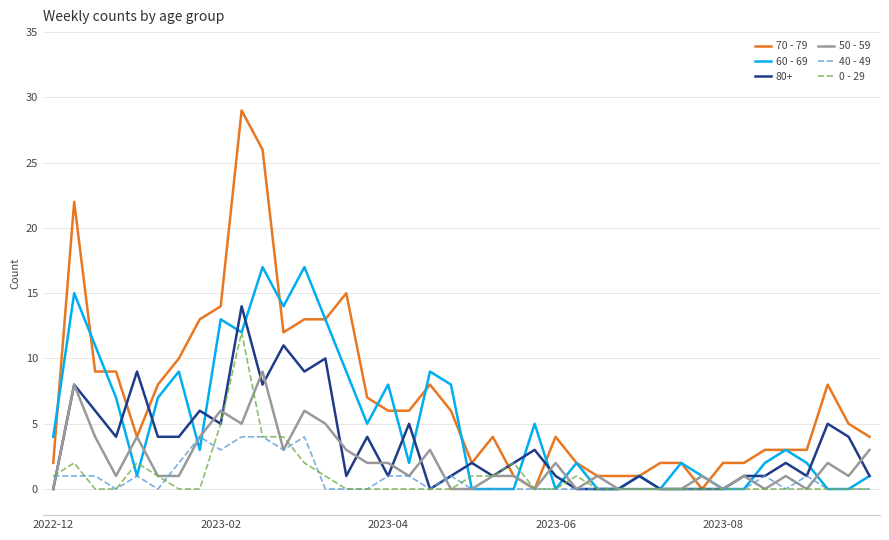

What is the maximum value for 40 - 49?

4